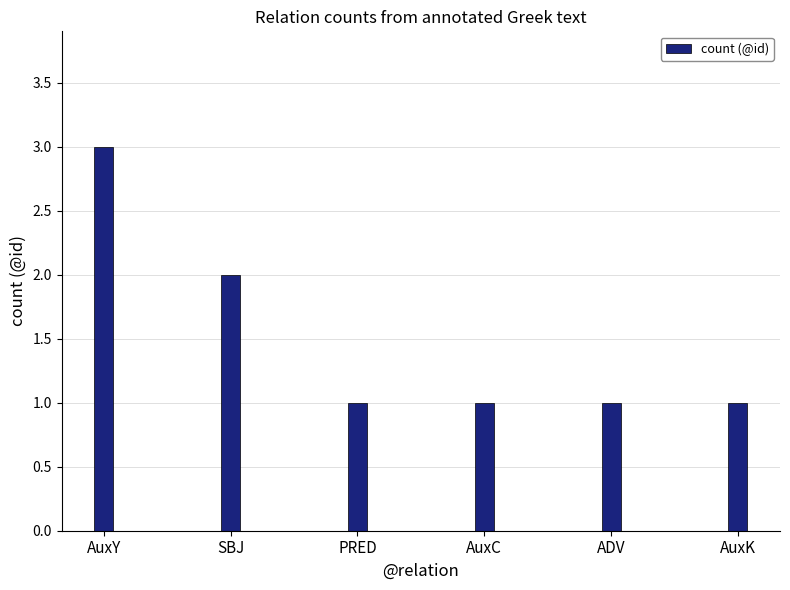

True or false: the data shows 1 at ADV.

True